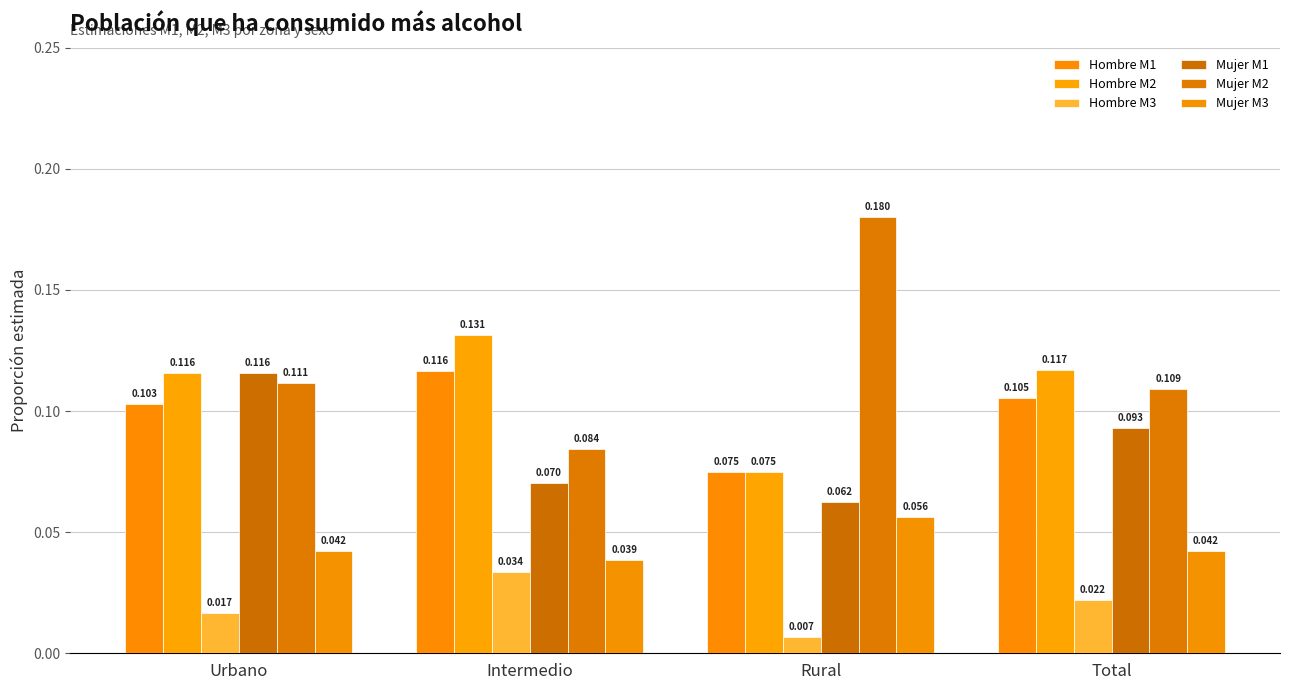

Which series changed the most between Rural and Total?

Mujer M2